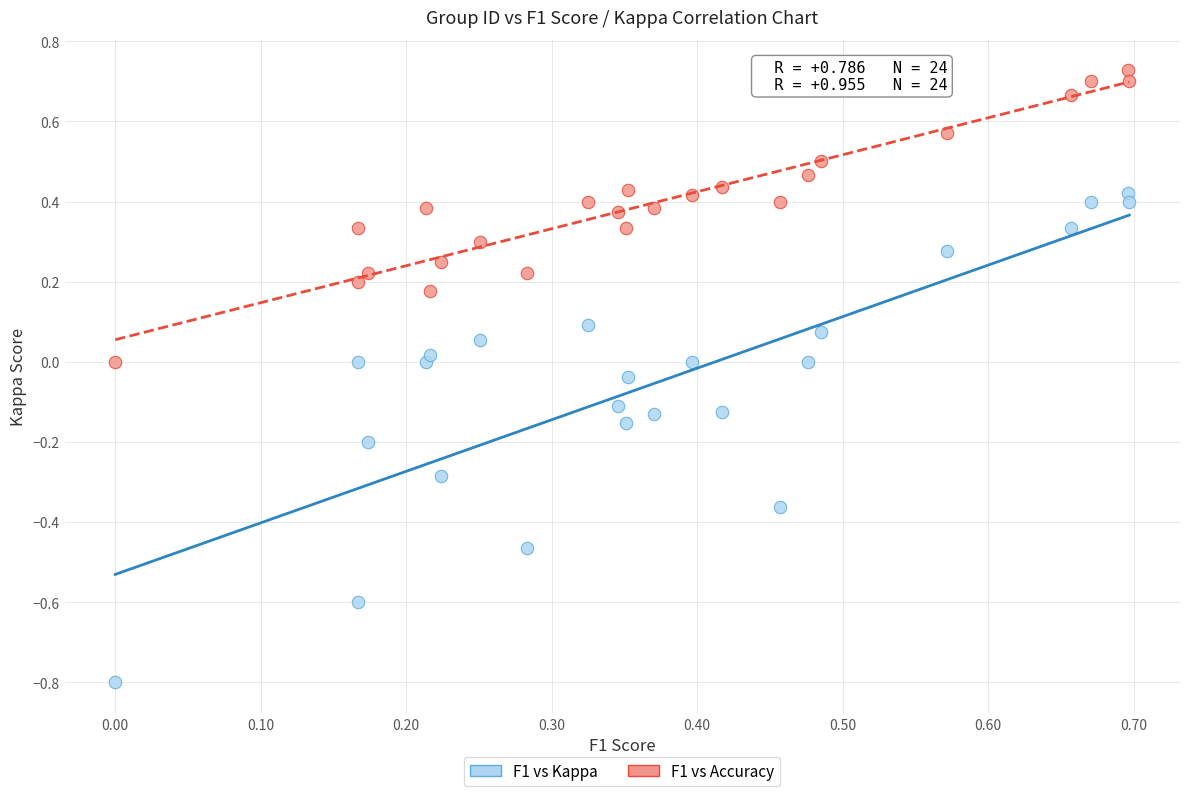

Which series reaches the minimum Y coordinate?

F1 vs Kappa